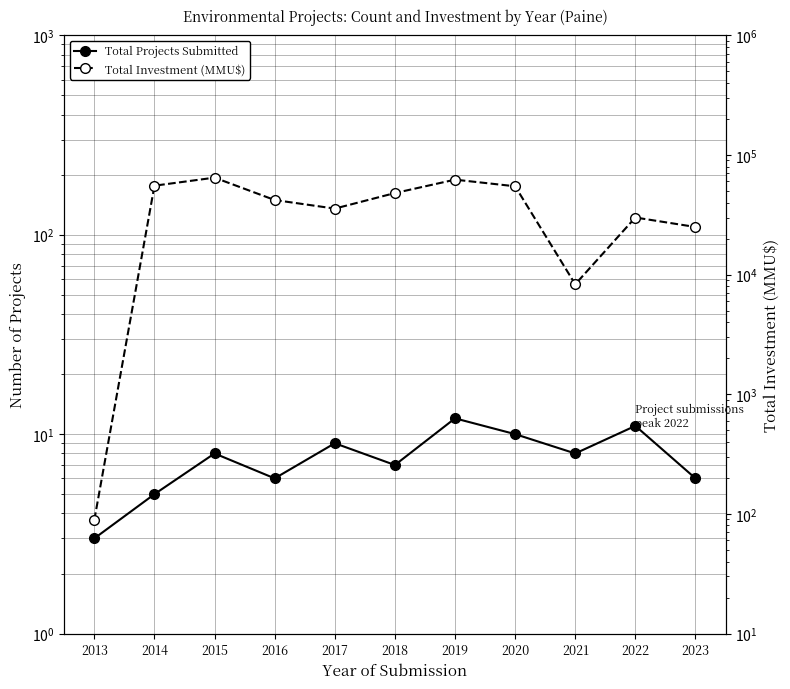

What is the difference between the maximum and second lowest values in the Total Projects Submitted series?

7